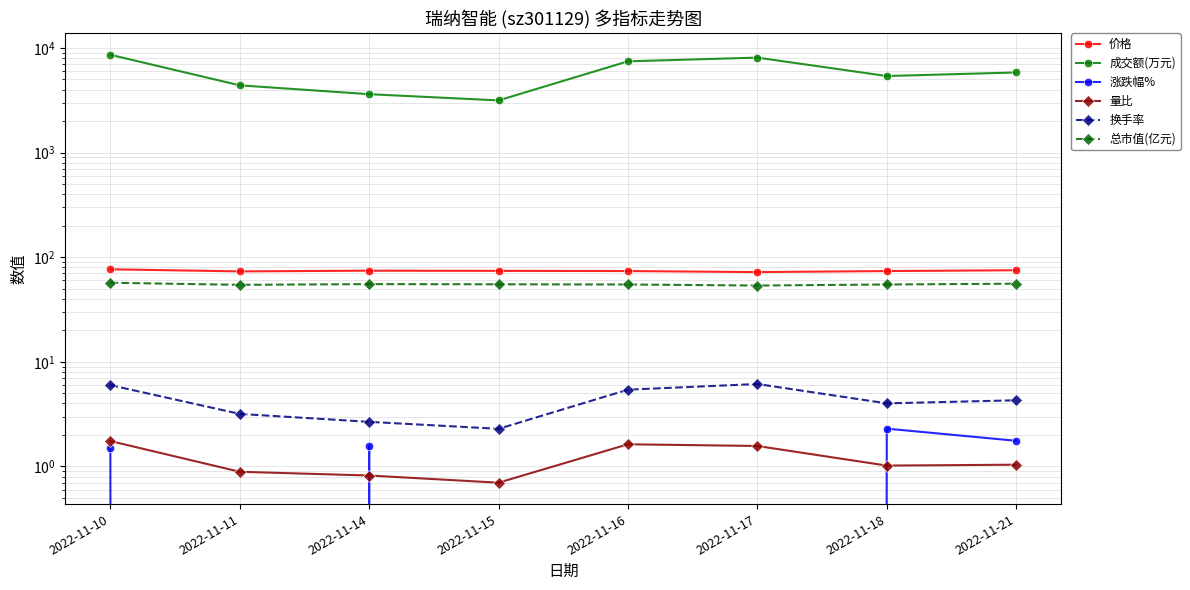

True or false: 涨跌幅% has more than 0 interior local peaks.

True